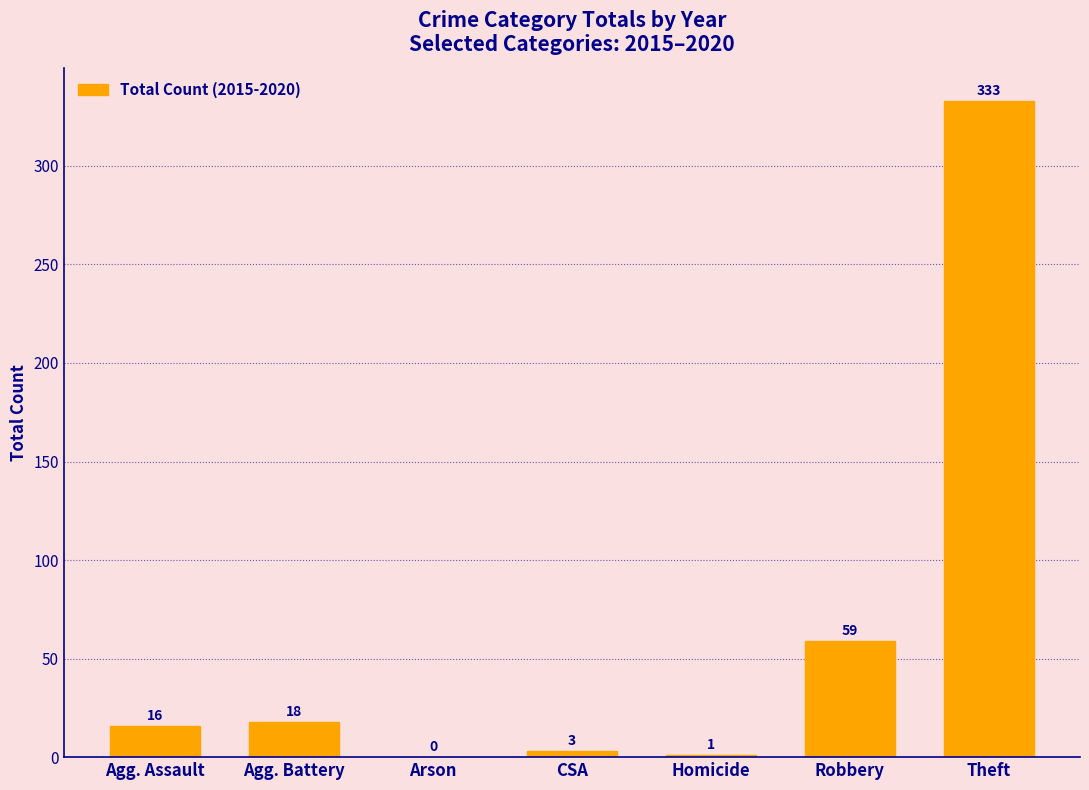

True or false: the data shows 333 at Theft.

True